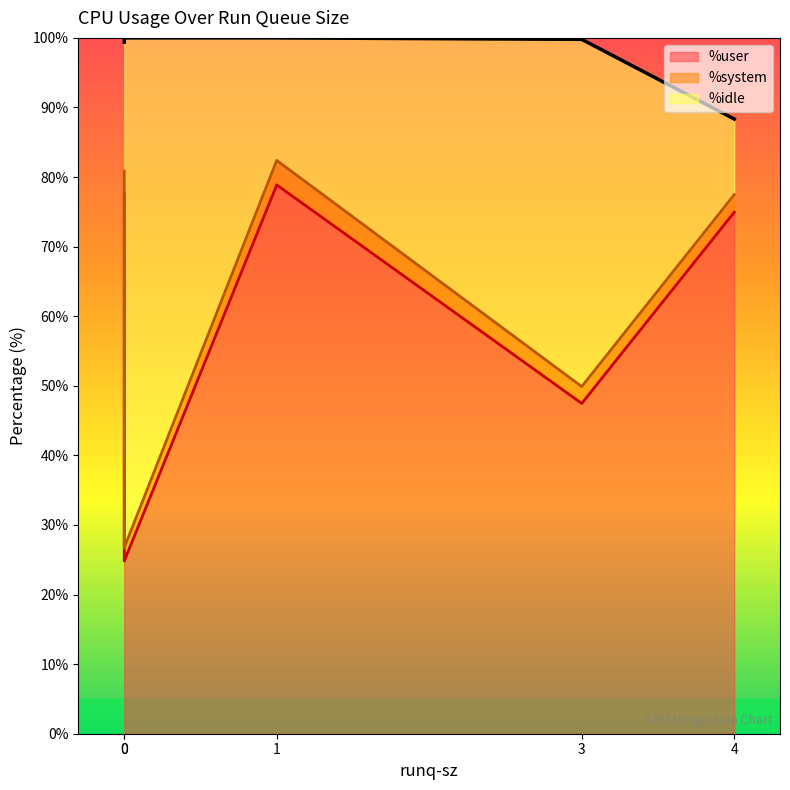

At which category is the sum across all series the highest?

1